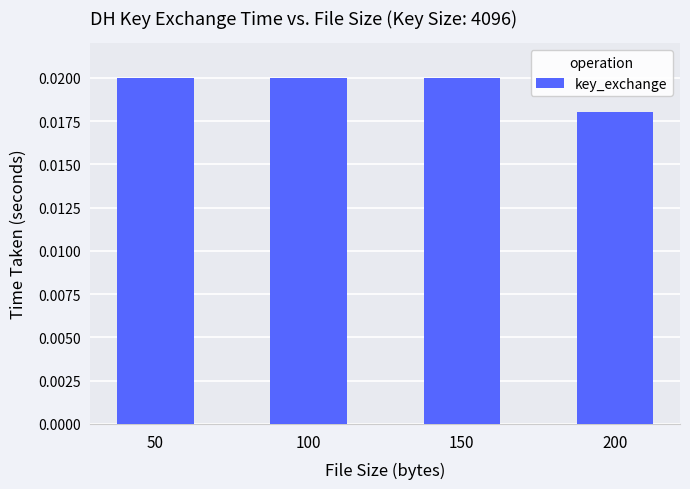

At which category does the chart reach its minimum across all series?

200